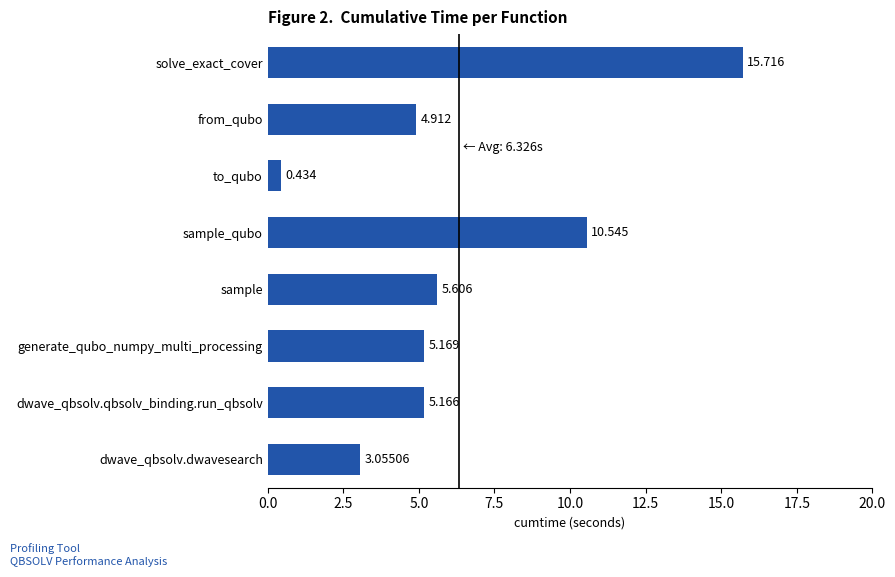

At which category does the chart reach its peak across all series?

solve_exact_cover